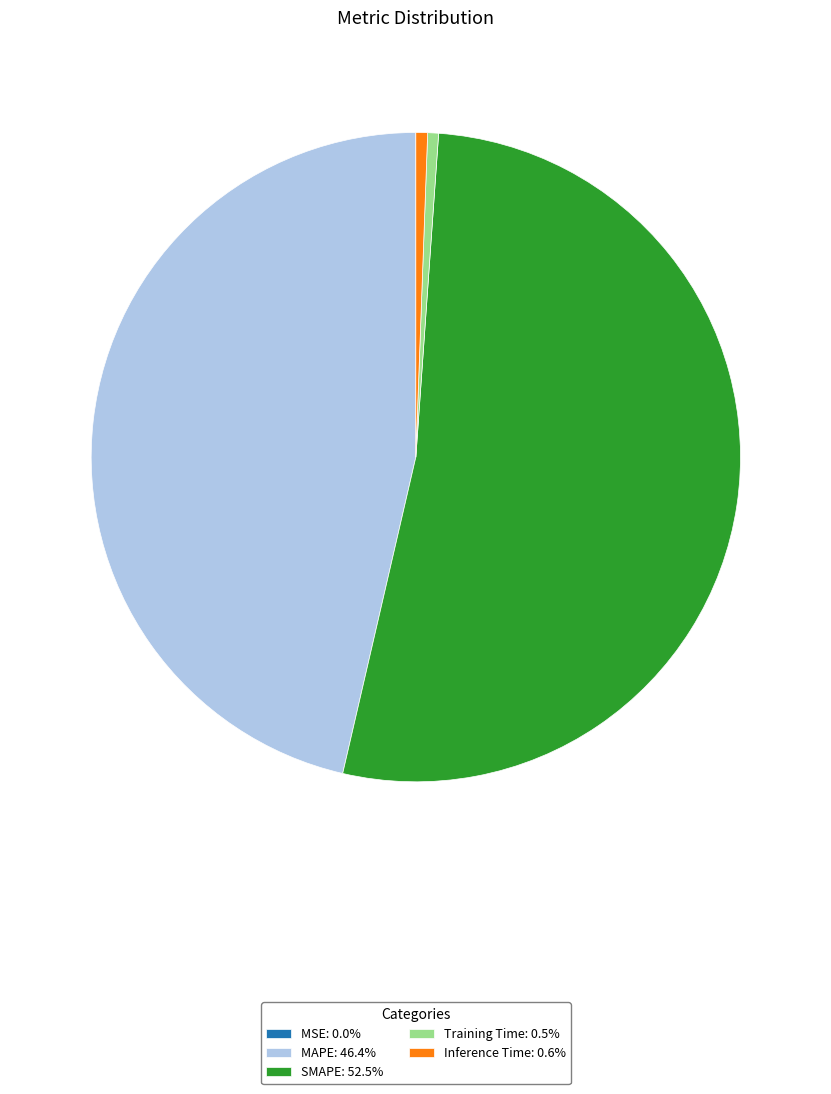

Does SMAPE: 52.5% represent more than half of the total?

Yes